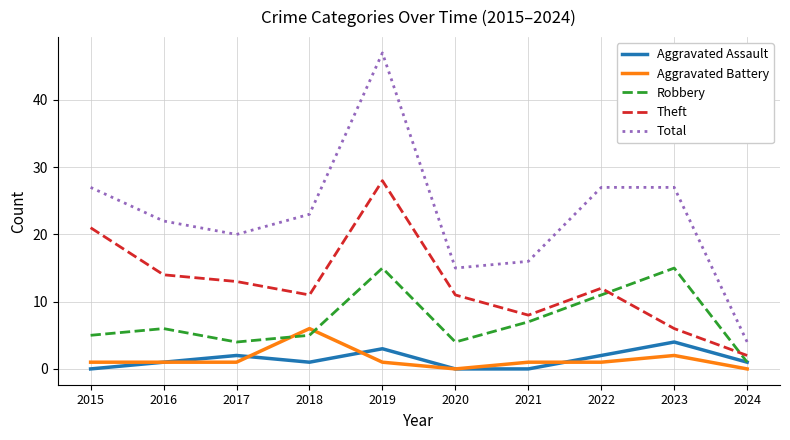

True or false: Aggravated Assault and Total cross at least once.

False